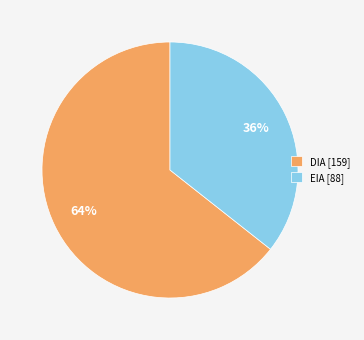

Is there a majority slice in this chart?

Yes